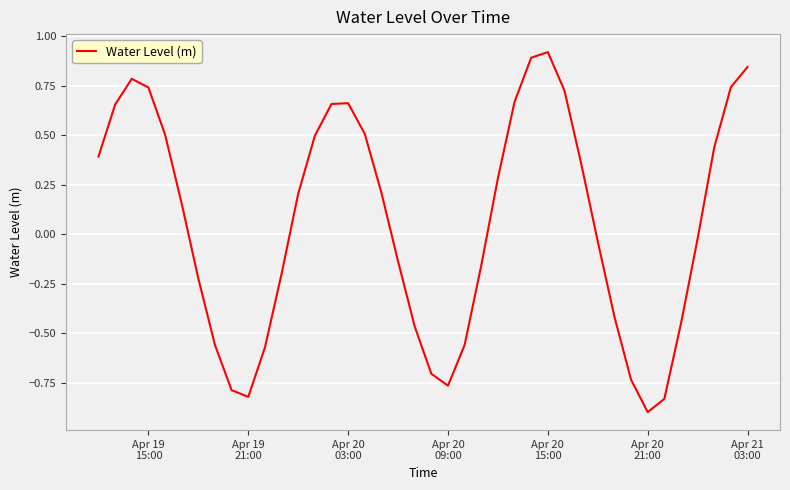

What is the minimum value shown in the chart?

-0.9